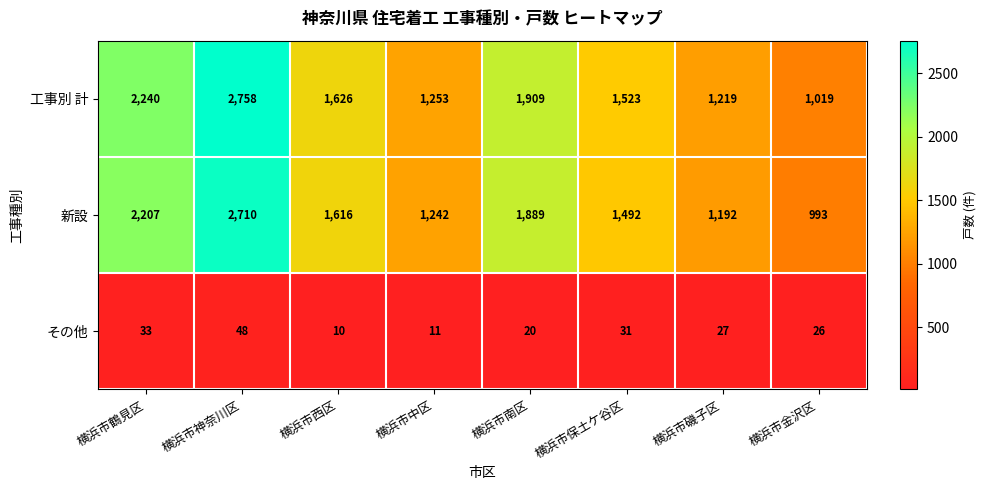

Which series changed the most between 横浜市中区 and 横浜市金沢区?

新設